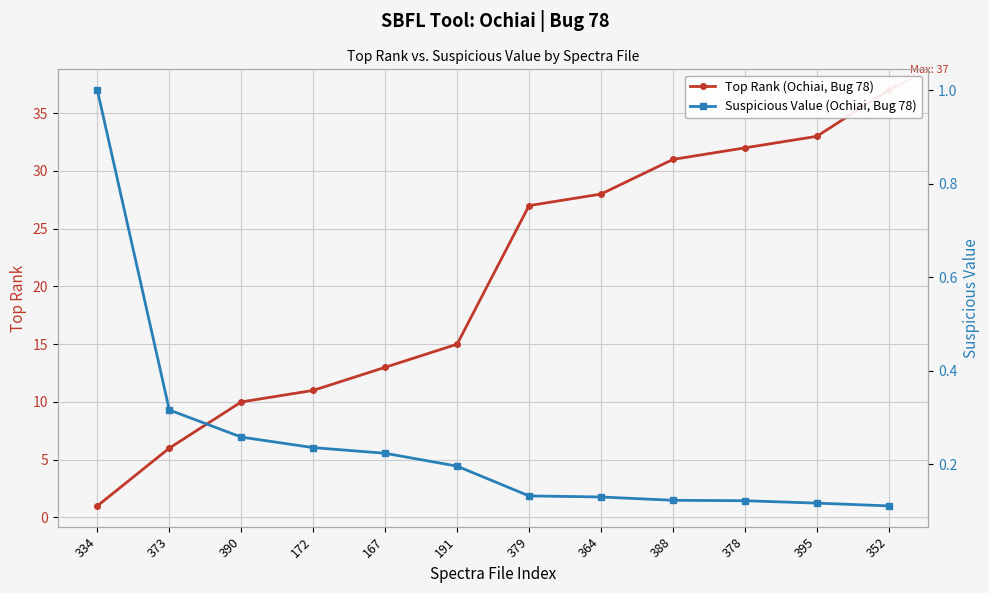

True or false: Suspicious Value (Ochiai, Bug 78) and Top Rank (Ochiai, Bug 78) intersect in this chart.

False